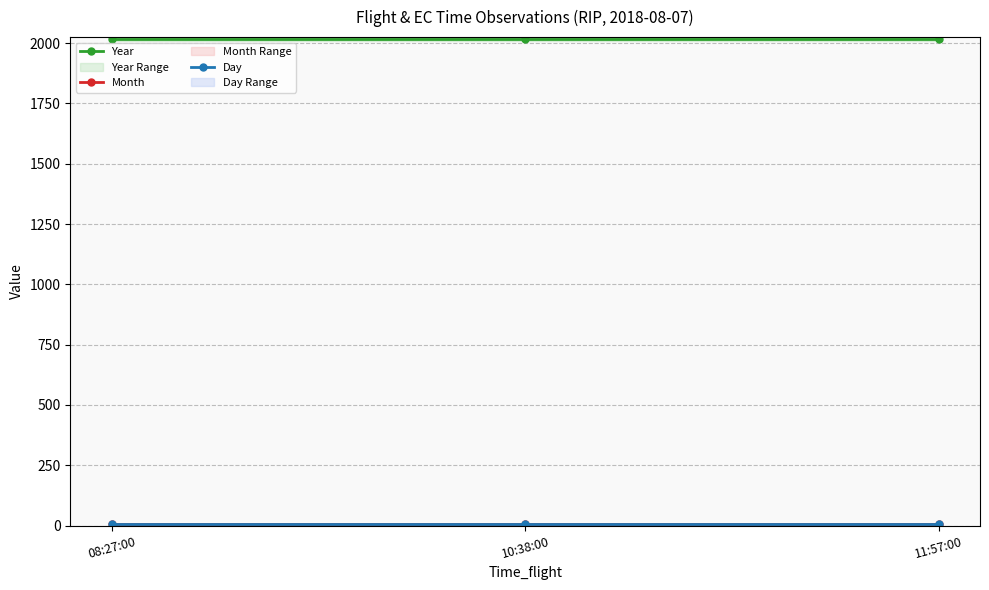

List the labels in order of Day value, largest first.

08:27:00, 10:38:00, 11:57:00